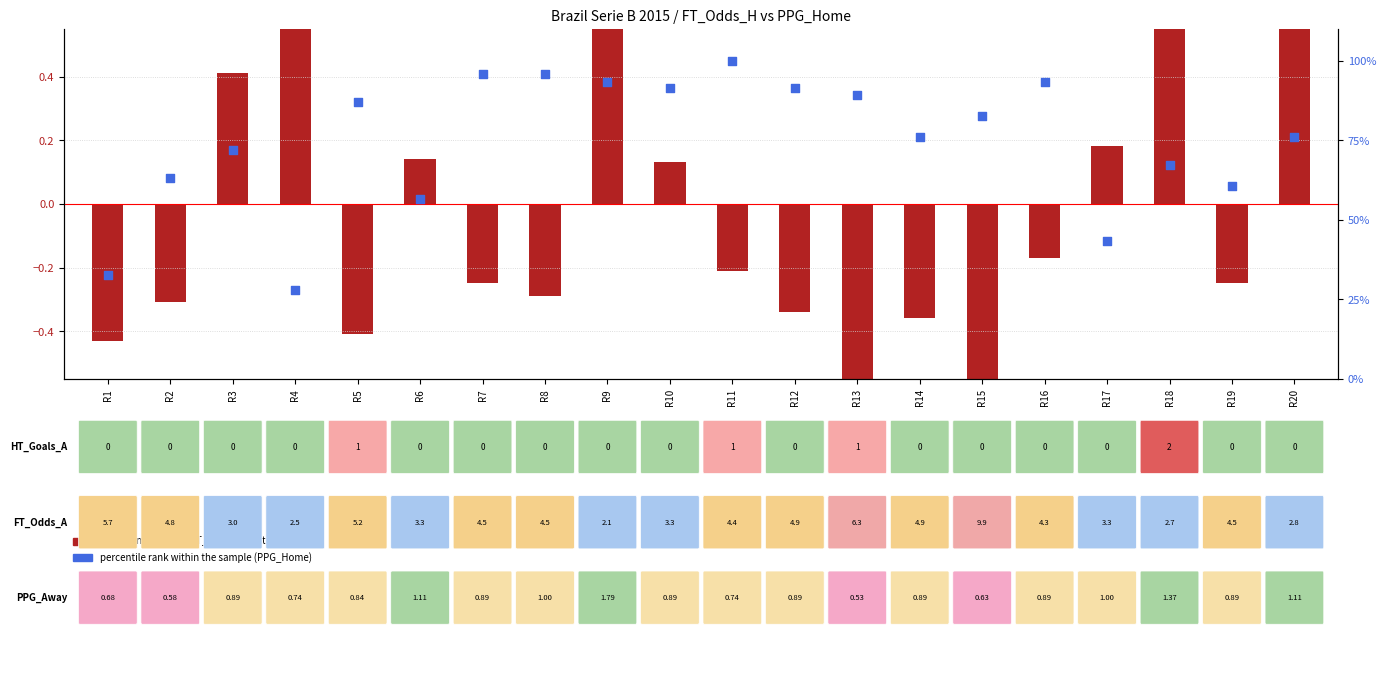

At how many categories does at least one series exceed 86?

9